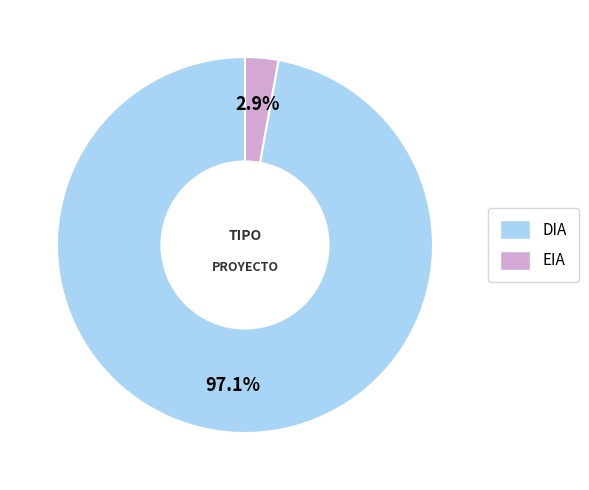

What percentage is the DIA slice, to the nearest percent?

97%